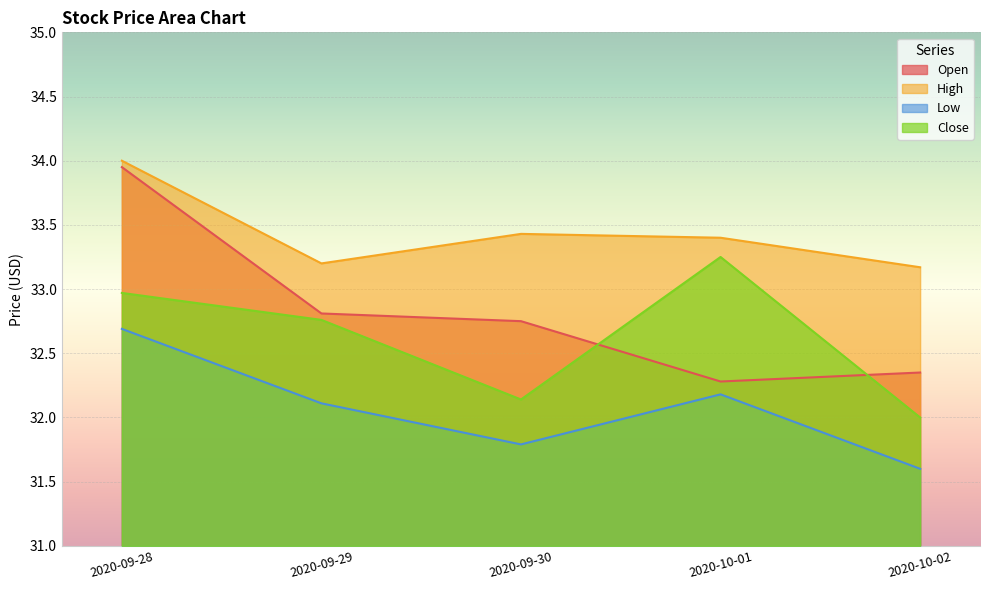

At which label does Low reach its minimum?

2020-10-02